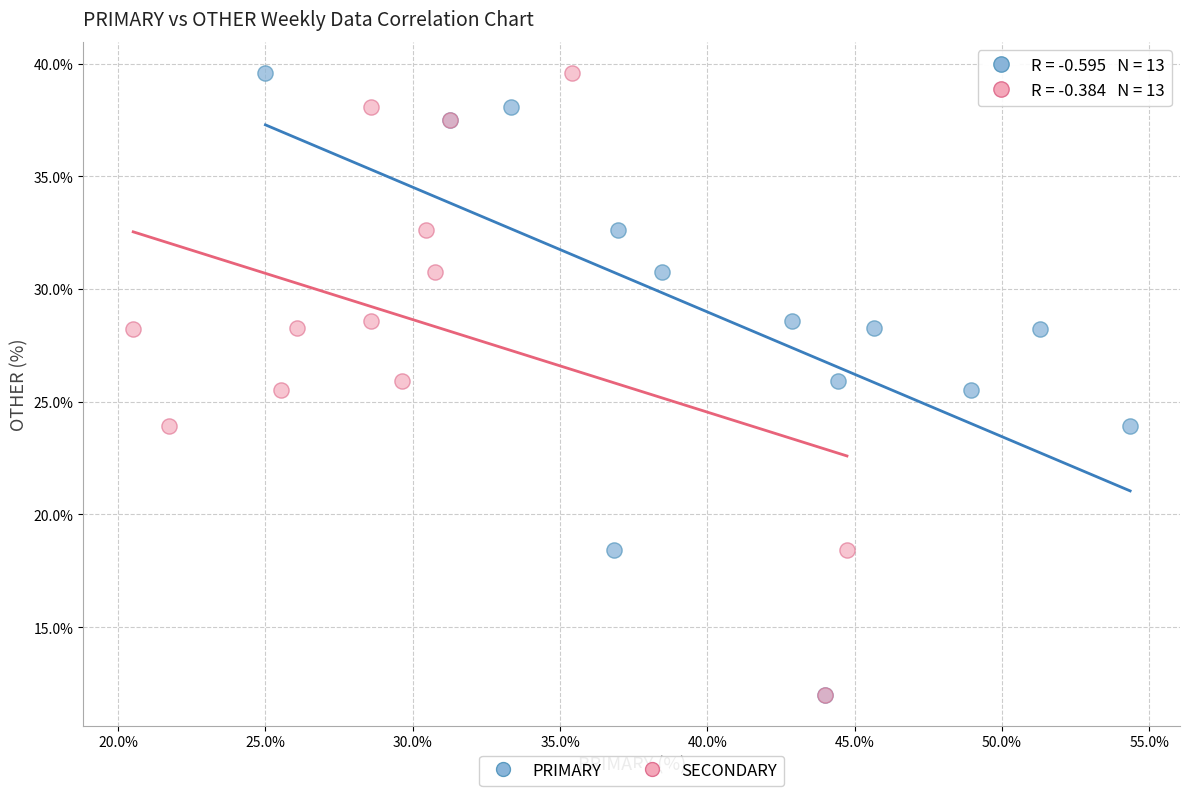

What are all the series names shown in the legend?

PRIMARY, SECONDARY